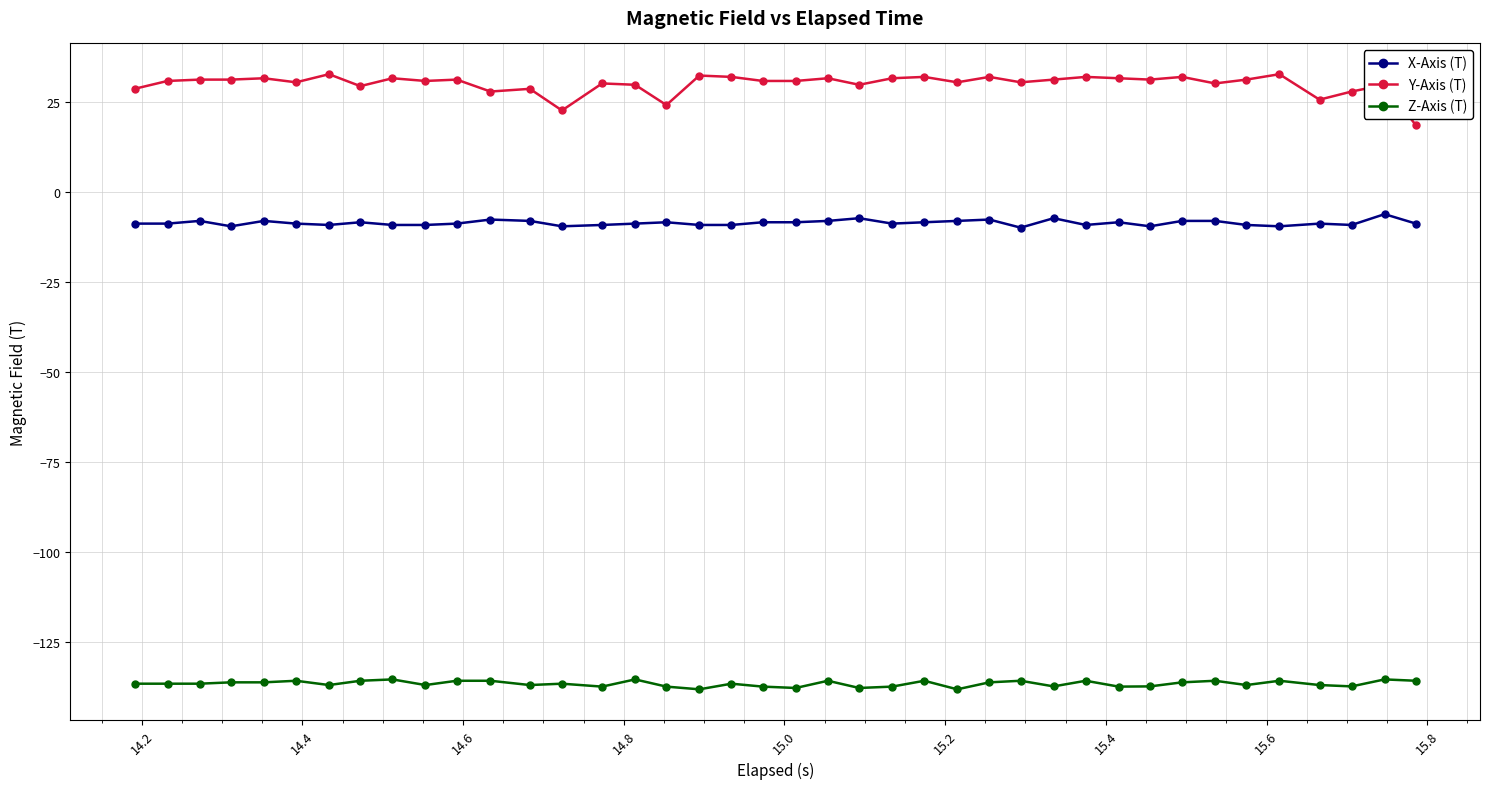

What is the average value of the Y-Axis (T) series?

29.9